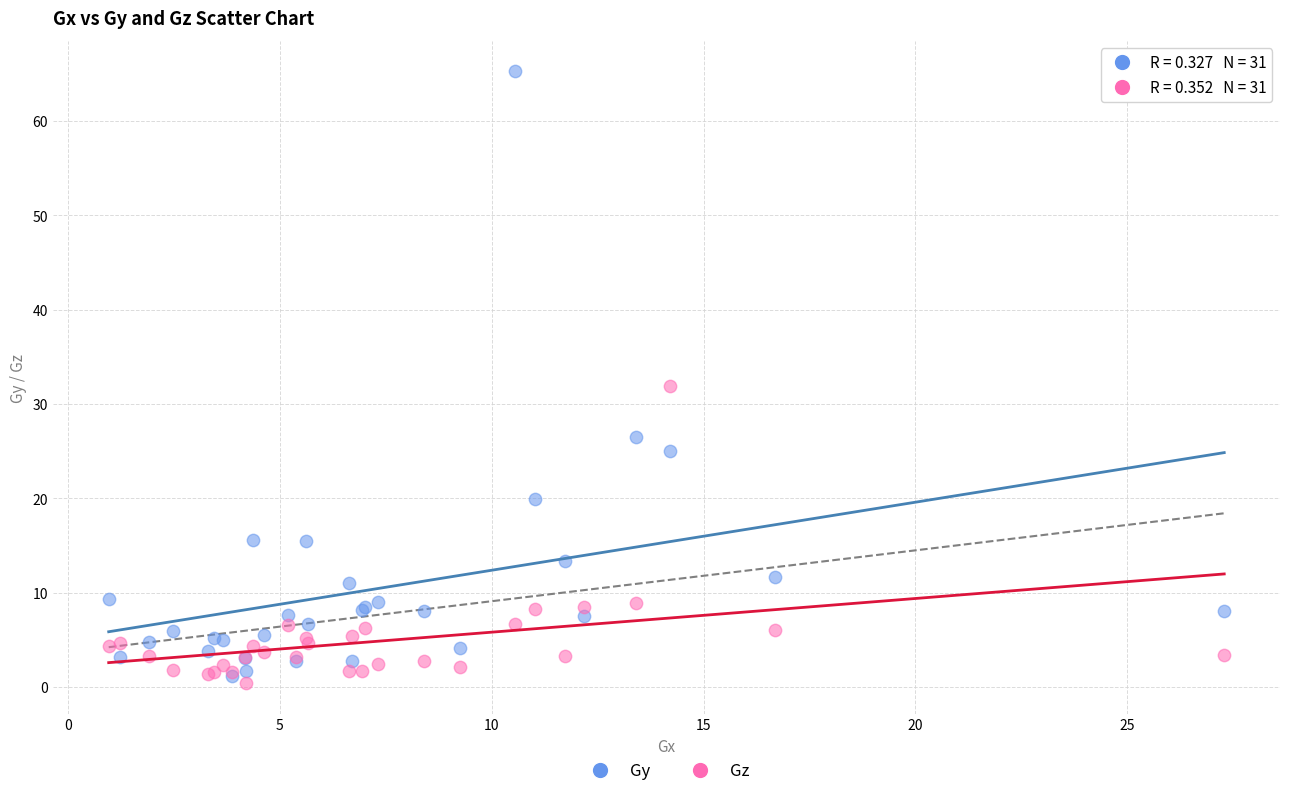

In the Gy series, what Y value is closest to 33?

26.5